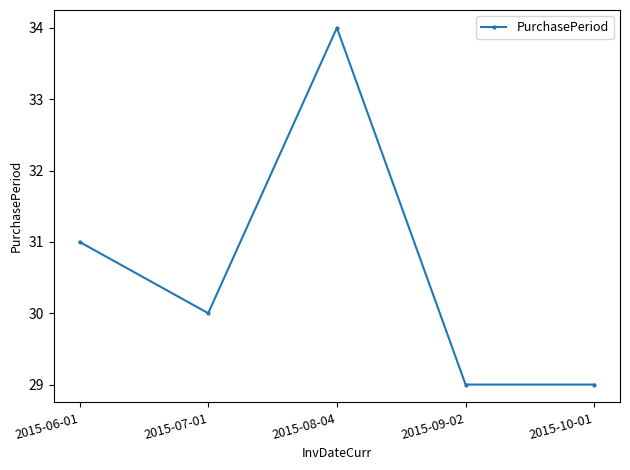

What is the ratio of the value at 2015-06-01 to the value at 2015-08-04?

0.9